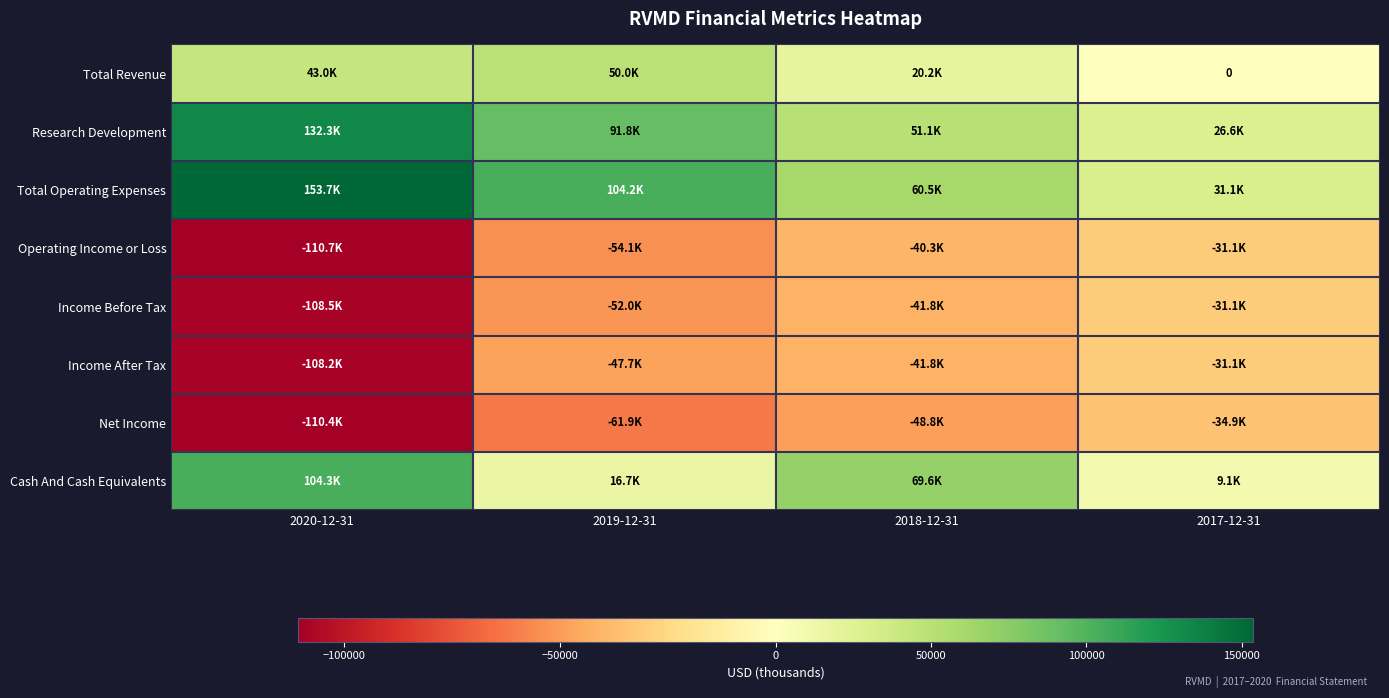

Rank the series by their maximum value, from lowest to highest.

Net Income, Operating Income or Loss, Income Before Tax, Income After Tax, Total Revenue, Cash And Cash Equivalents, Research Development, Total Operating Expenses